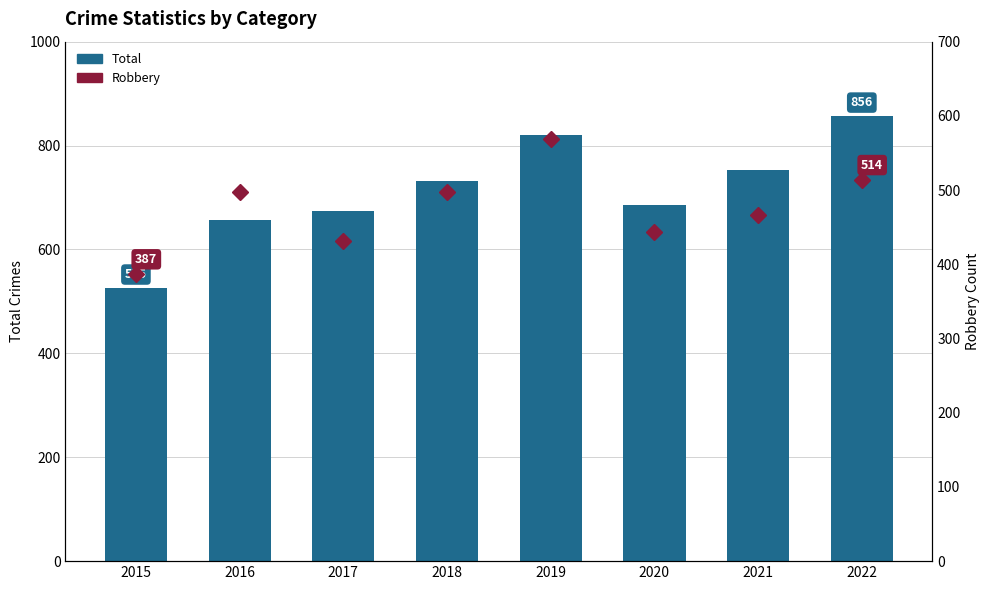

Where does the Total series first go above 732?

2019